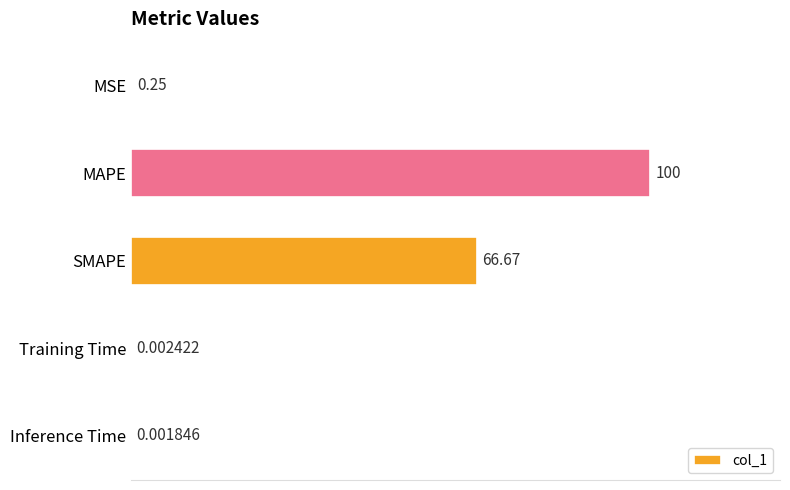

At which label is the value closest to 50?

SMAPE